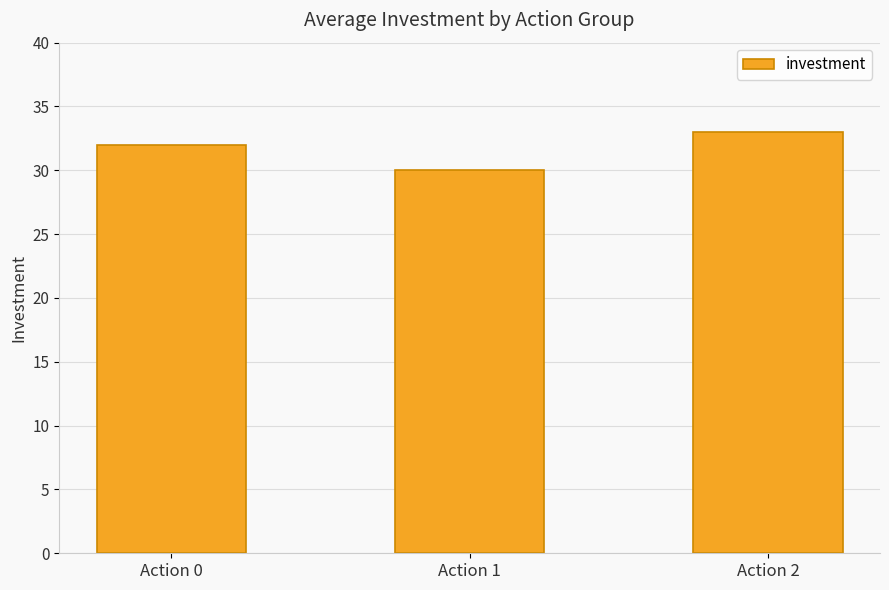

The chart shows a value of 33 at Action 2. True or false?

True